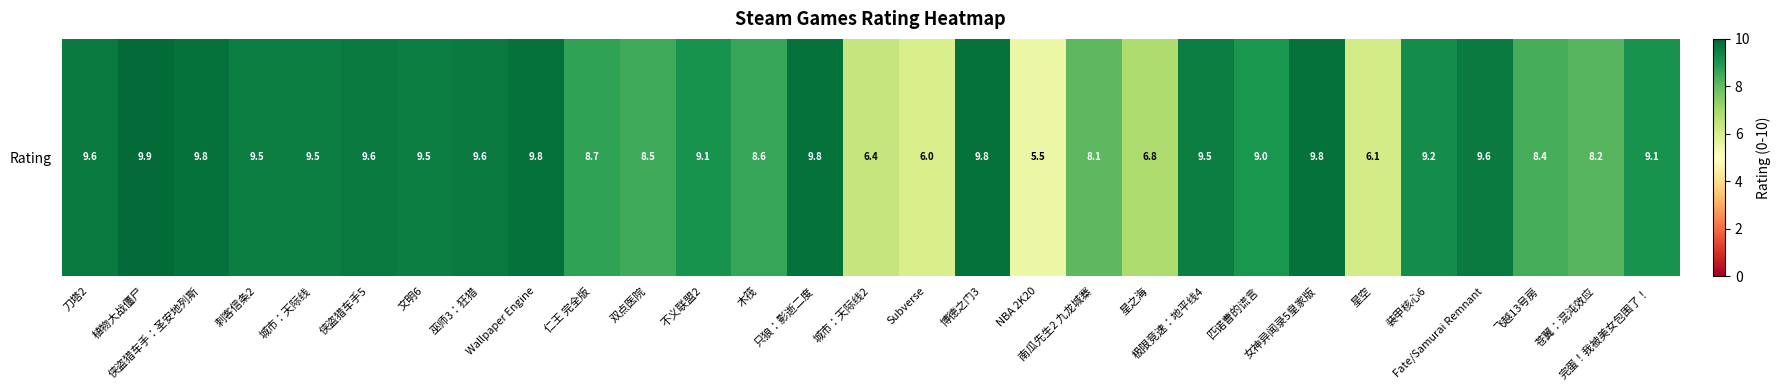

Is it true that the value at 南瓜先生2 九龙城寨 is 13.5?

False